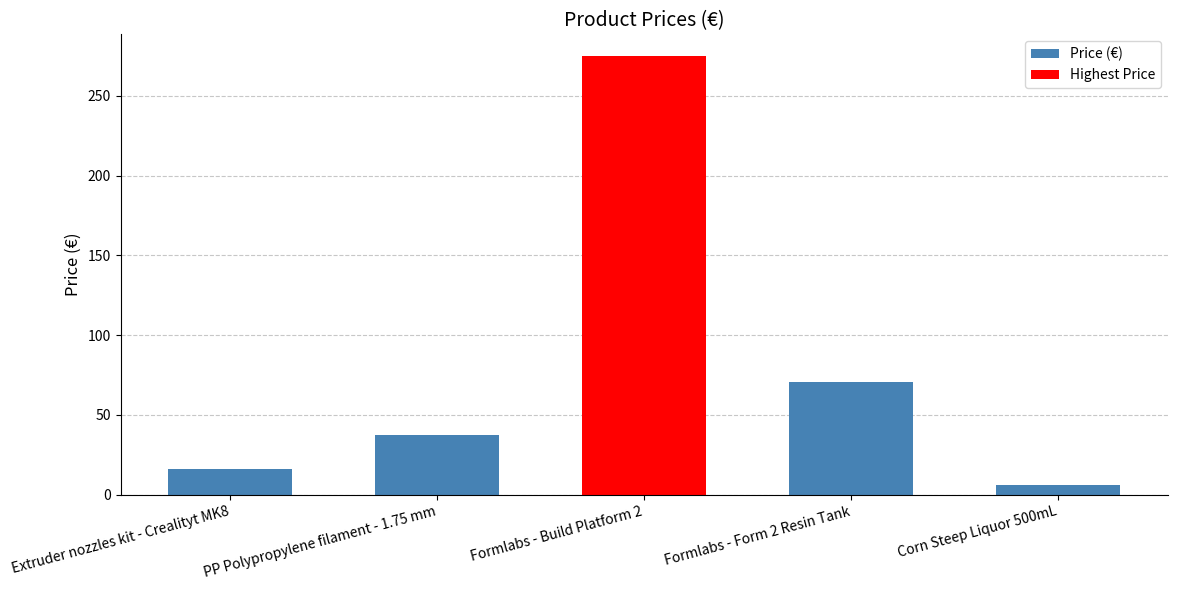

List the labels in order of value, smallest first.

Corn Steep Liquor 500mL, Extruder nozzles kit - Crealityt MK8, PP Polypropylene filament - 1.75 mm, Formlabs - Form 2 Resin Tank, Formlabs - Build Platform 2